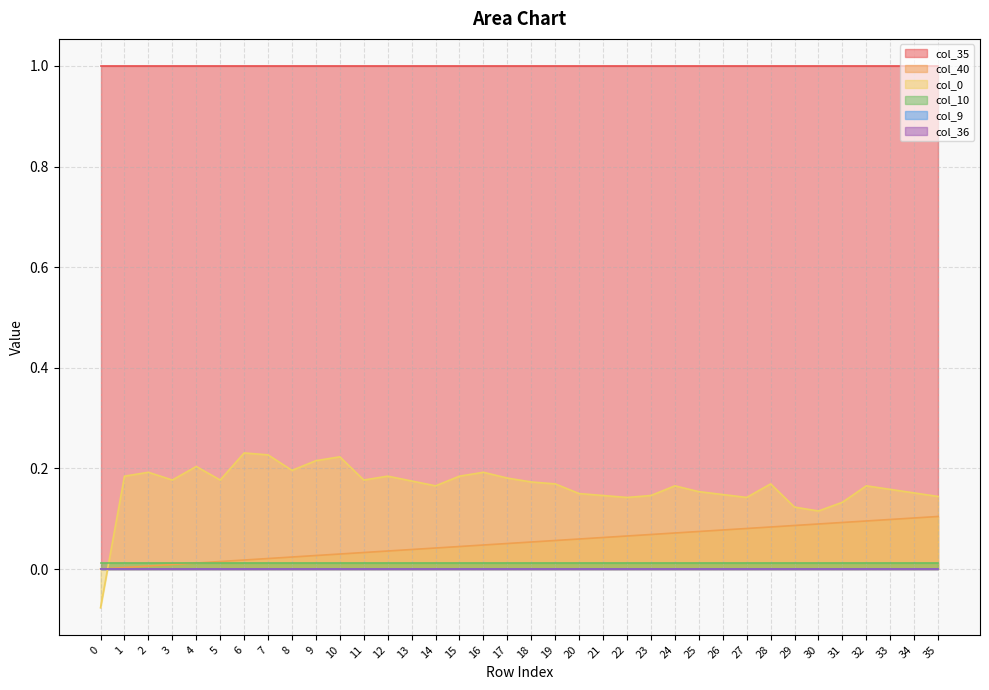

Is it true that col_0 equals 0.1 at 8?

False